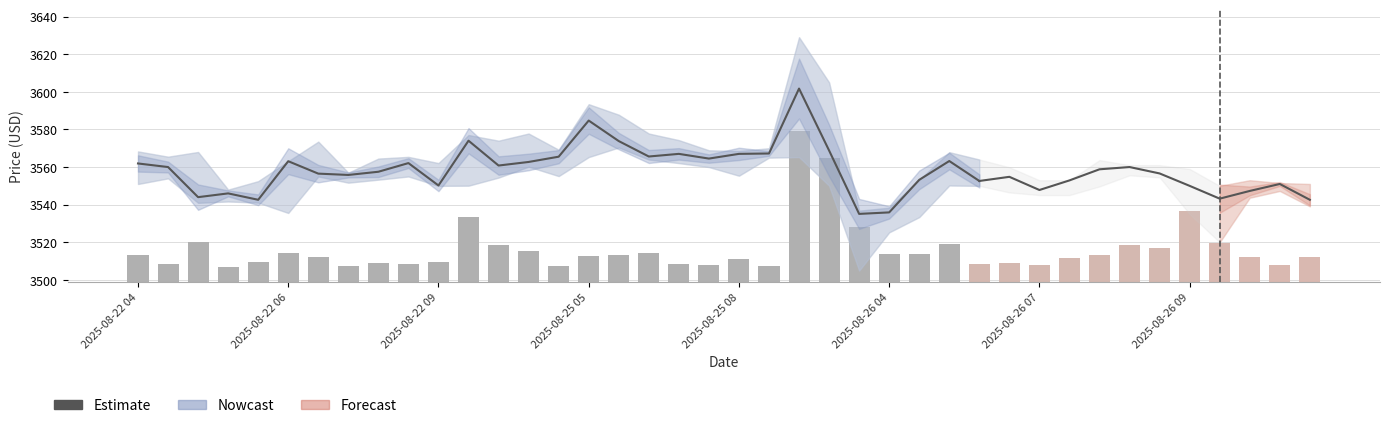

What is the label of the 38th bar from the left?

37